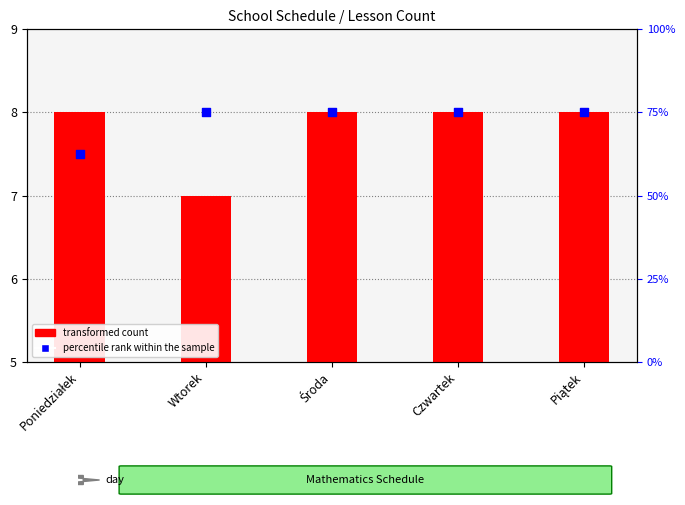

Which series has the largest Y range (max minus min)?

transformed count